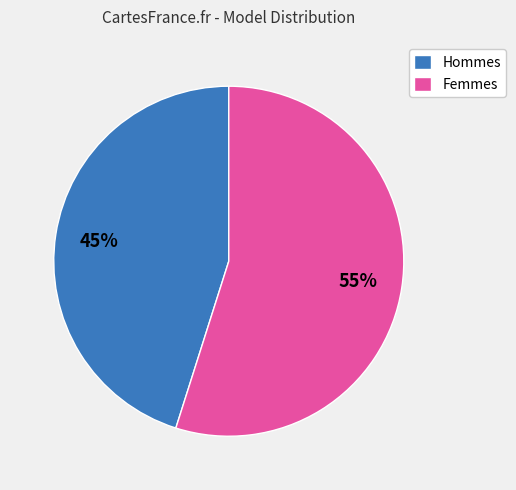

Combined, do Hommes and Femmes account for over 50%?

Yes